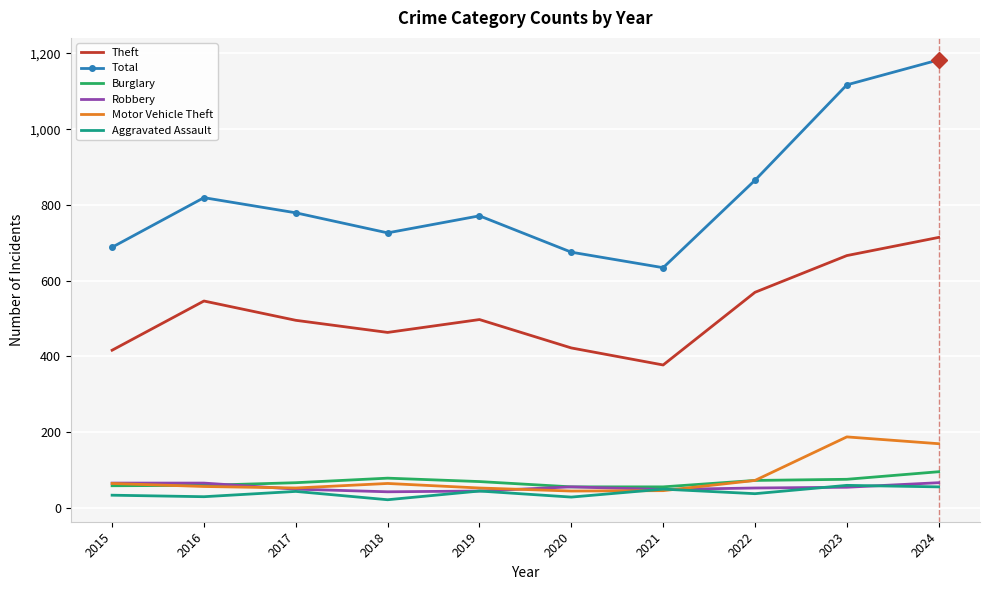

True or false: Total and Burglary intersect in this chart.

False